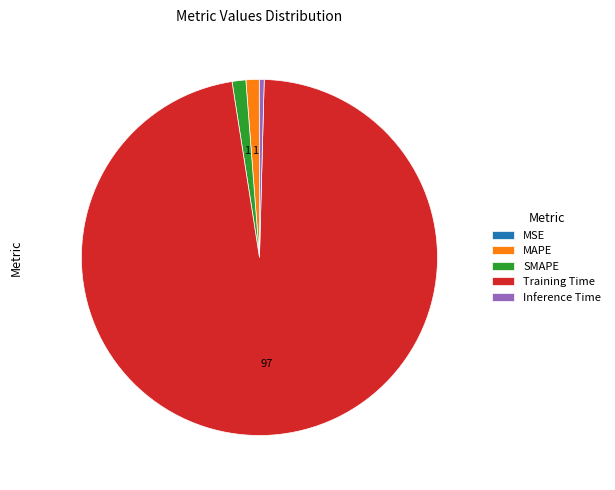

Between Inference Time and Training Time, which is larger?

Training Time